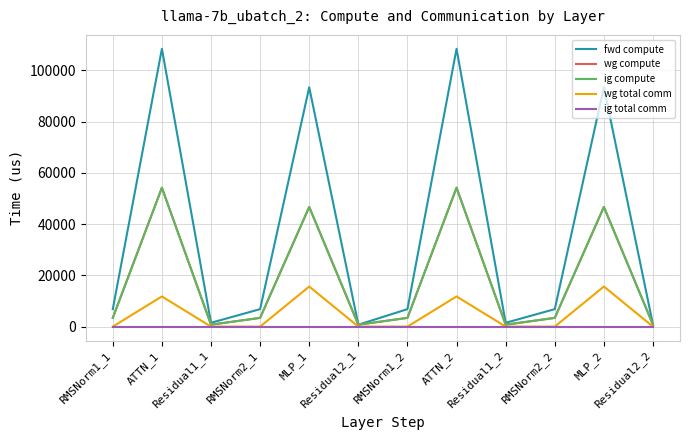

The fwd compute series shows 156457.0 at MLP_1. True or false?

False